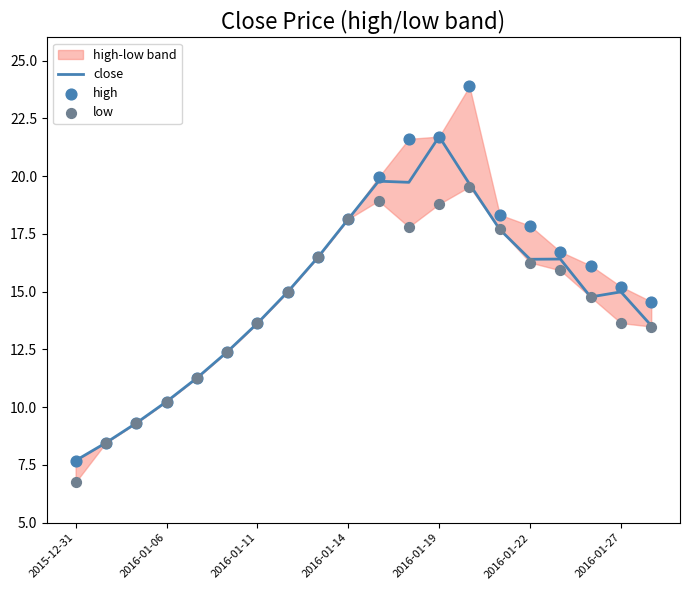

At how many categories does at least one series exceed 16?

10